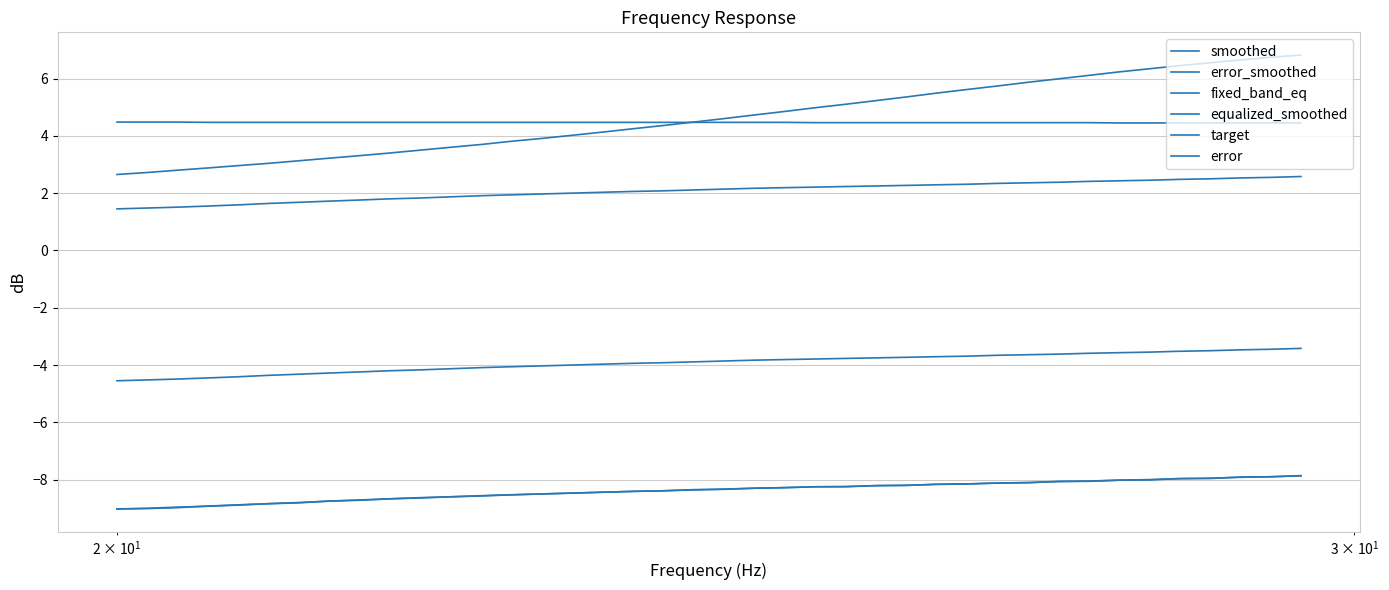

How many target values are between 4 and 5?

40